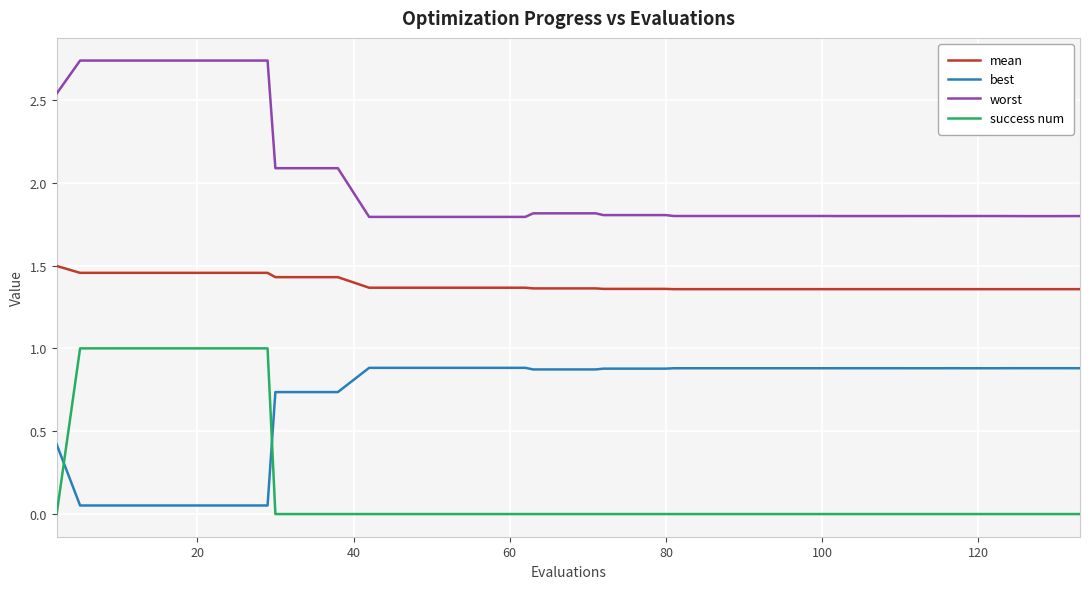

Which series has the largest total across all categories?

worst